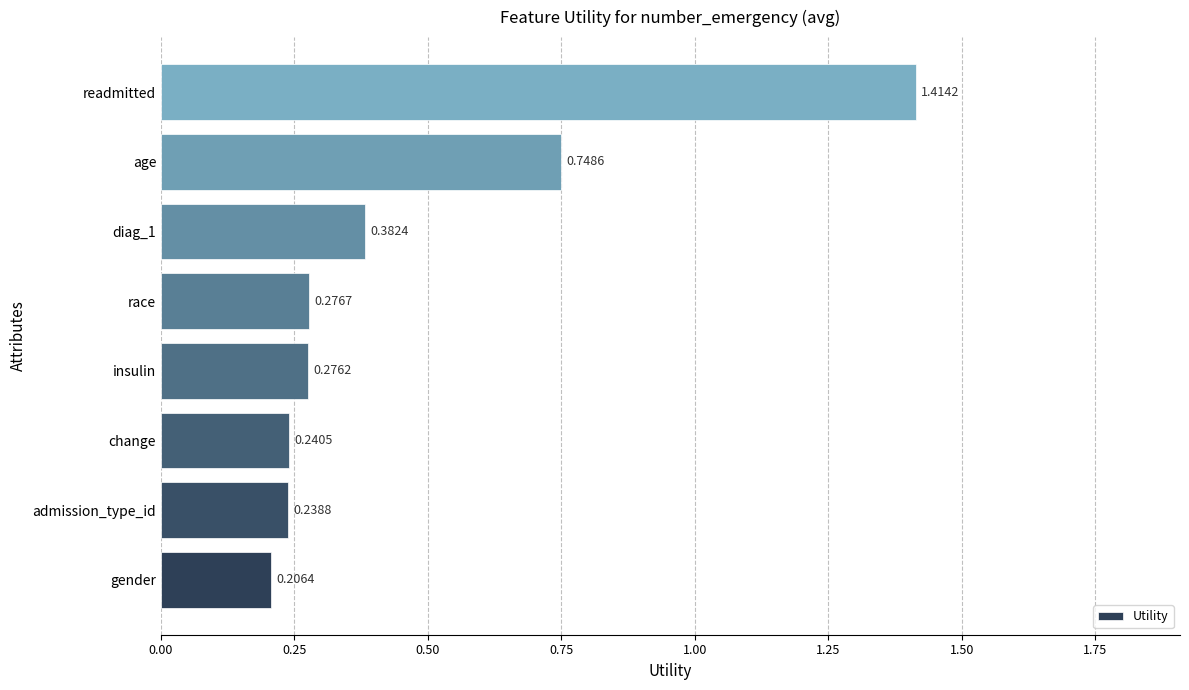

At which label is the value closest to 0?

gender